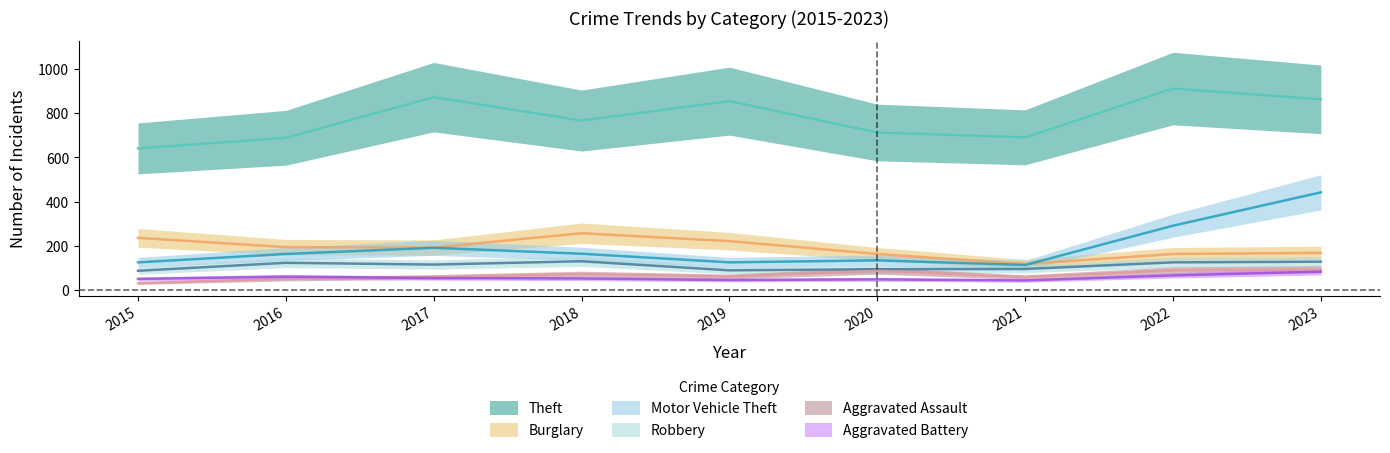

At which category does the chart reach its peak across all series?

2022